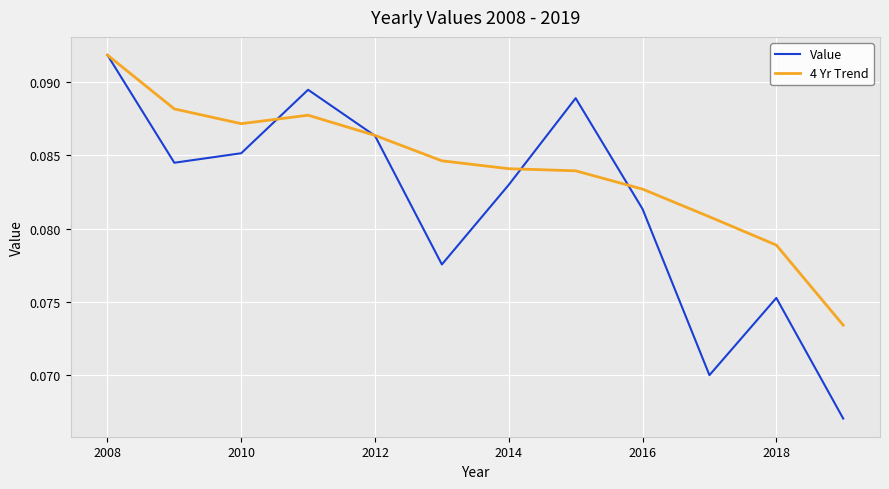

Rank the series by their average value, from lowest to highest.

Value, 4 Yr Trend